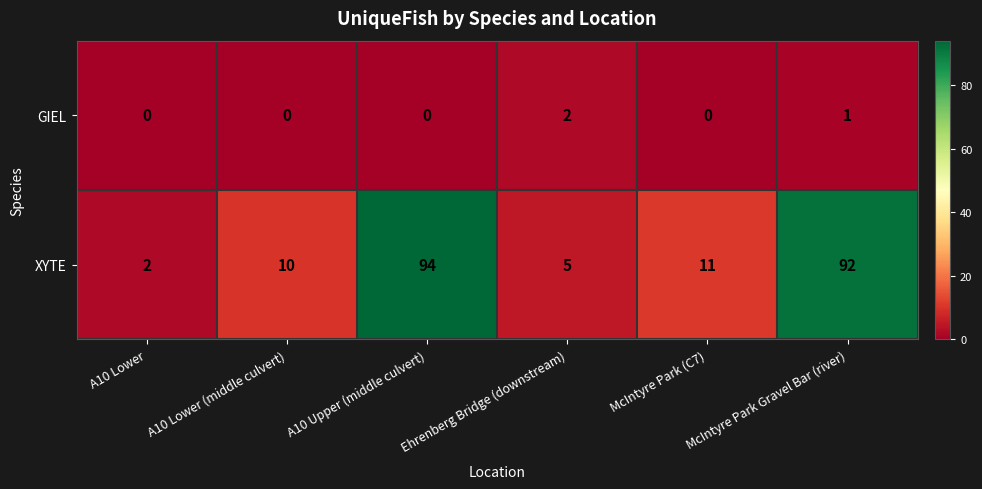

Where is GIEL nearest to the value 1?

McIntyre Park Gravel Bar (river)